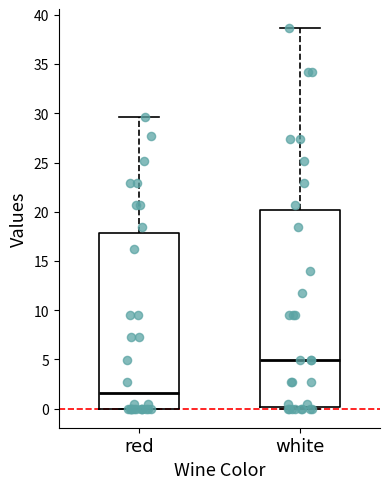

Which box is the tallest, from its lower edge to its upper edge?

white